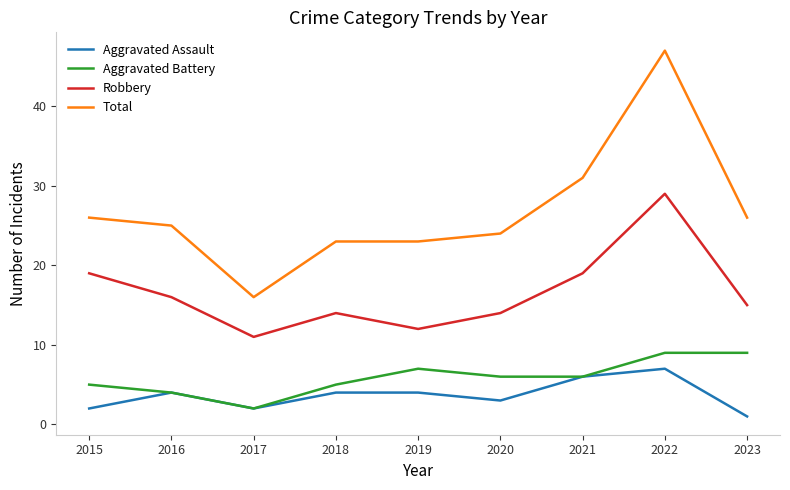

Which series has the widest spread of values?

Total